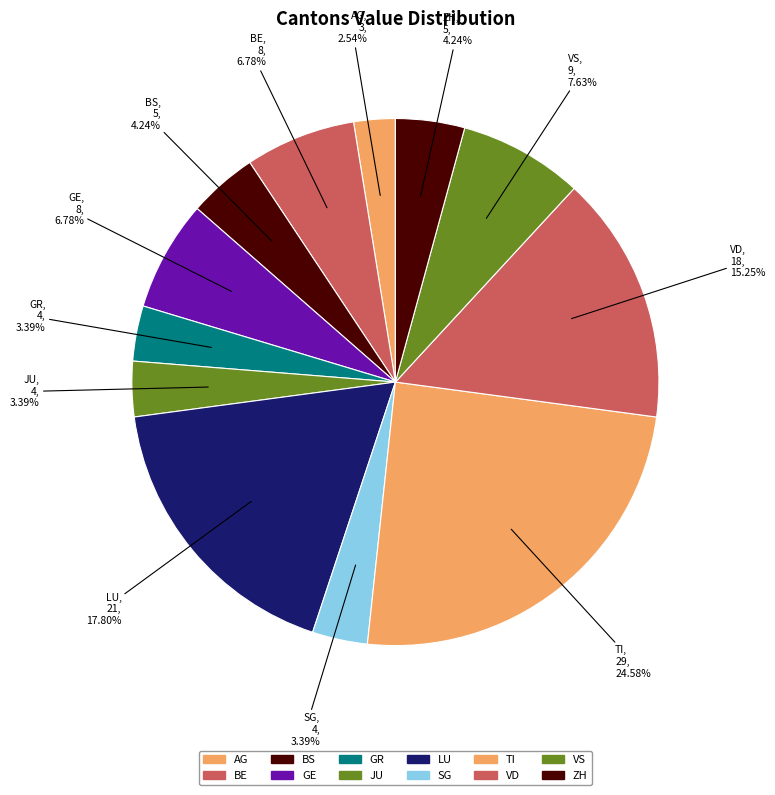

How many segments does this pie chart have?

12